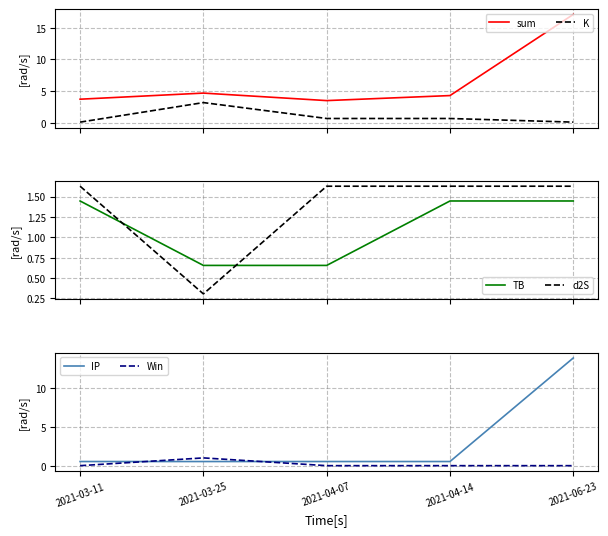

Which category has the highest value in the IP series?

2021-06-23